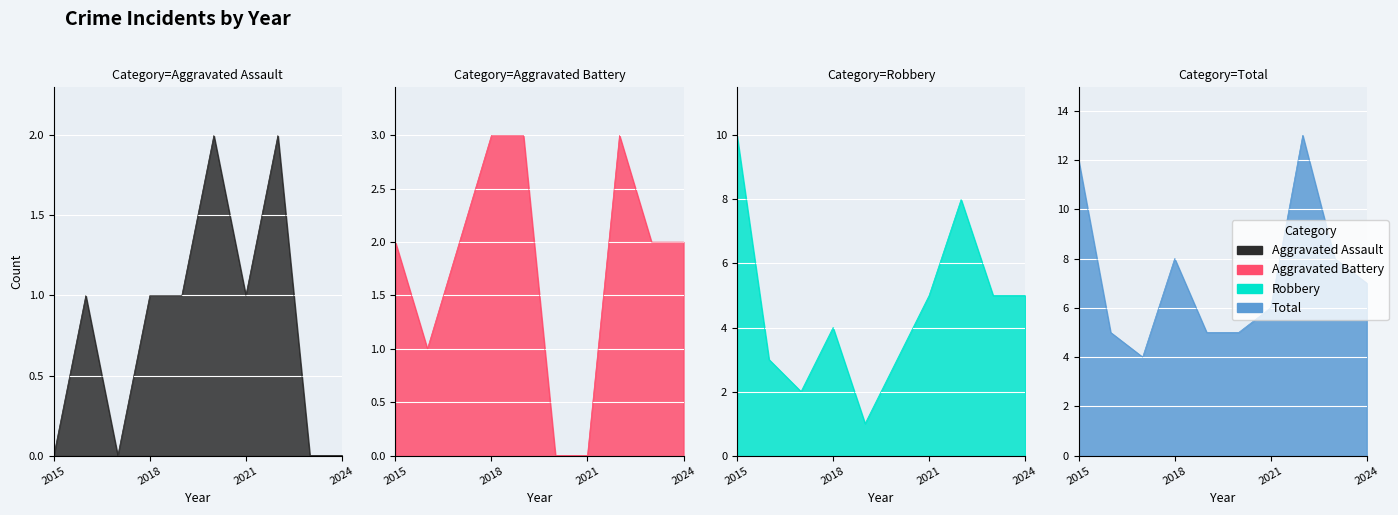

Which series has the largest total across all categories?

Total